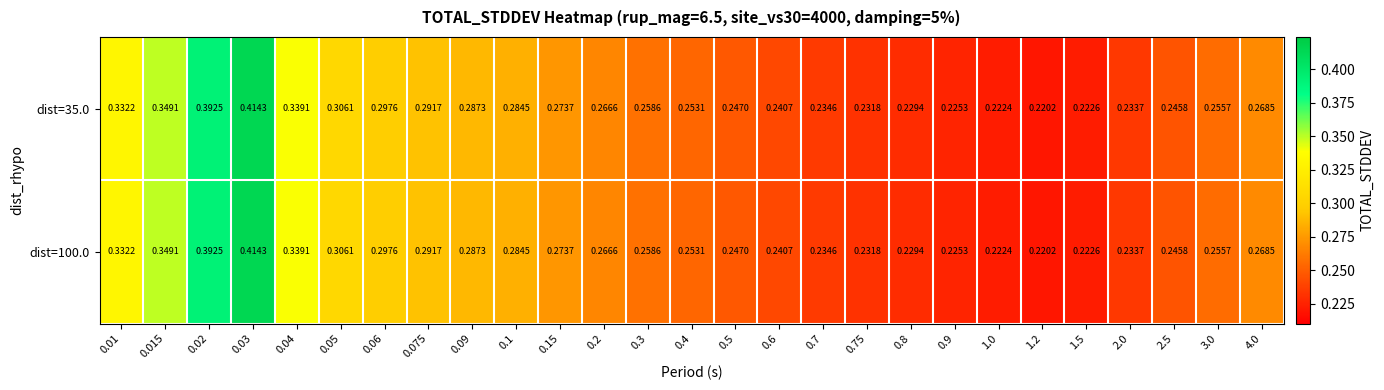

Is the value of dist=100.0 at 3.0 greater than the value of dist=35.0 at 0.01?

No